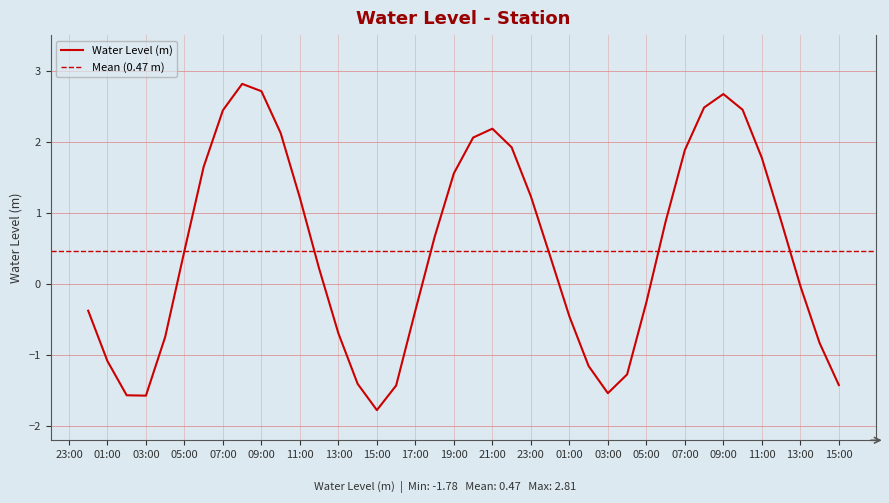

What position from the right is 2025-06-28 01:00:00?

39